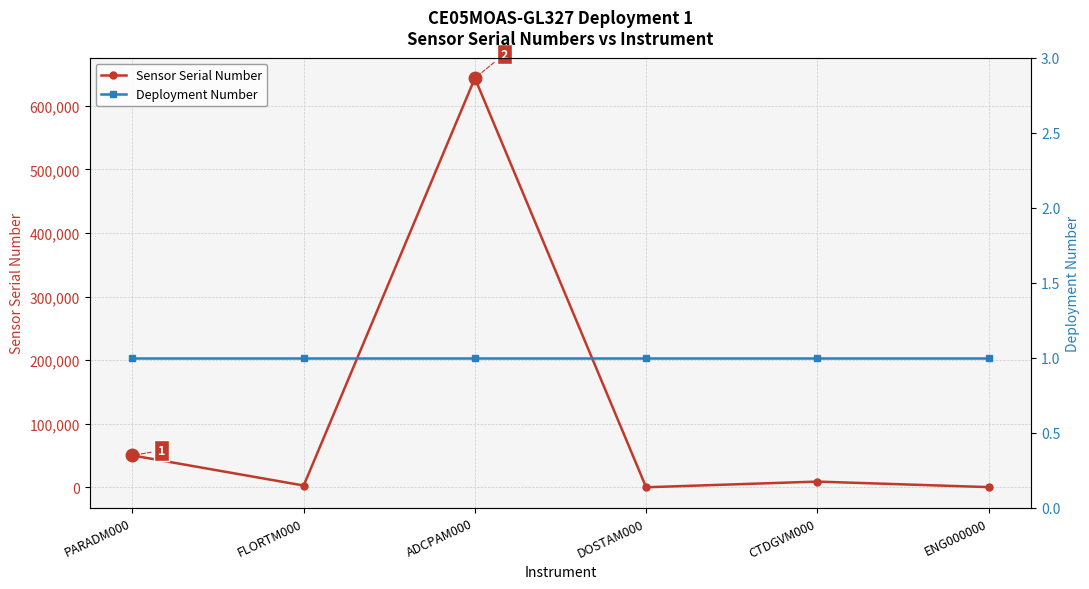

At which category does Sensor Serial Number reach its first local valley?

FLORTM000